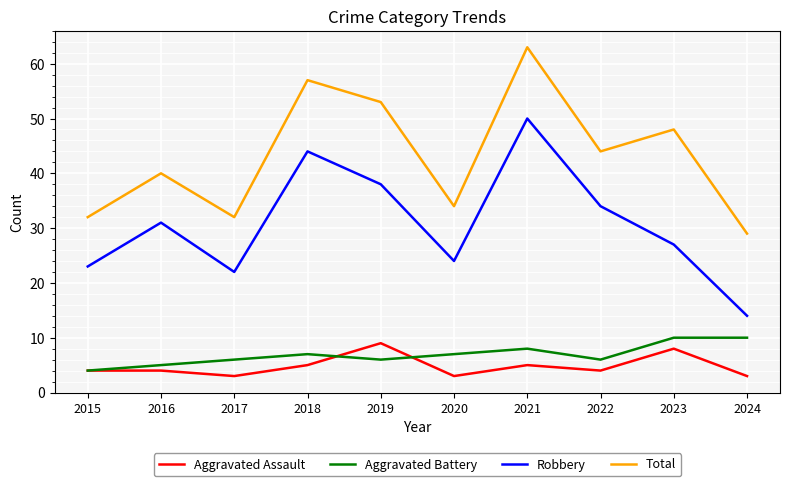

At 2020, list the series in order from smallest to largest.

Aggravated Assault, Aggravated Battery, Robbery, Total